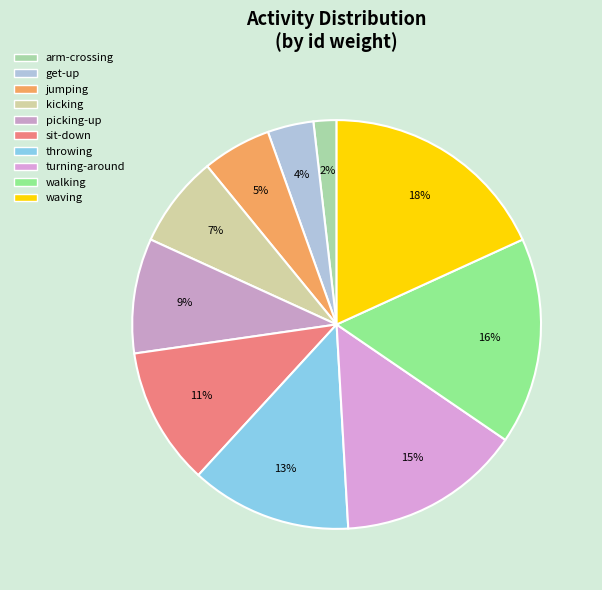

How much of the chart is everything except throwing?

87.3%